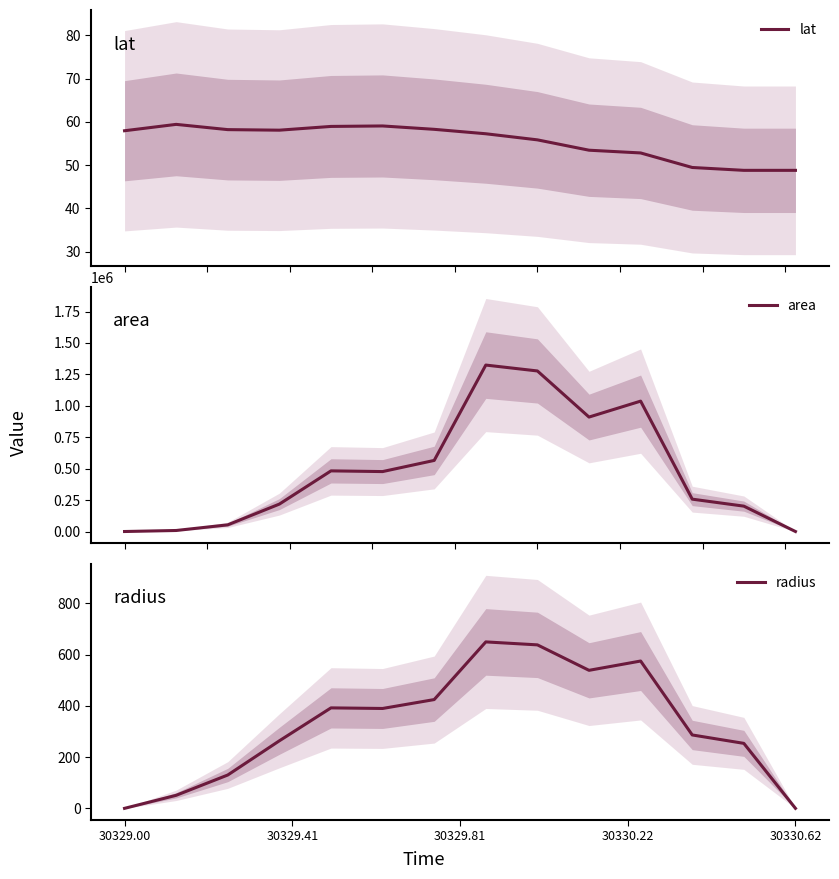

How many times do radius and lat cross each other?

2